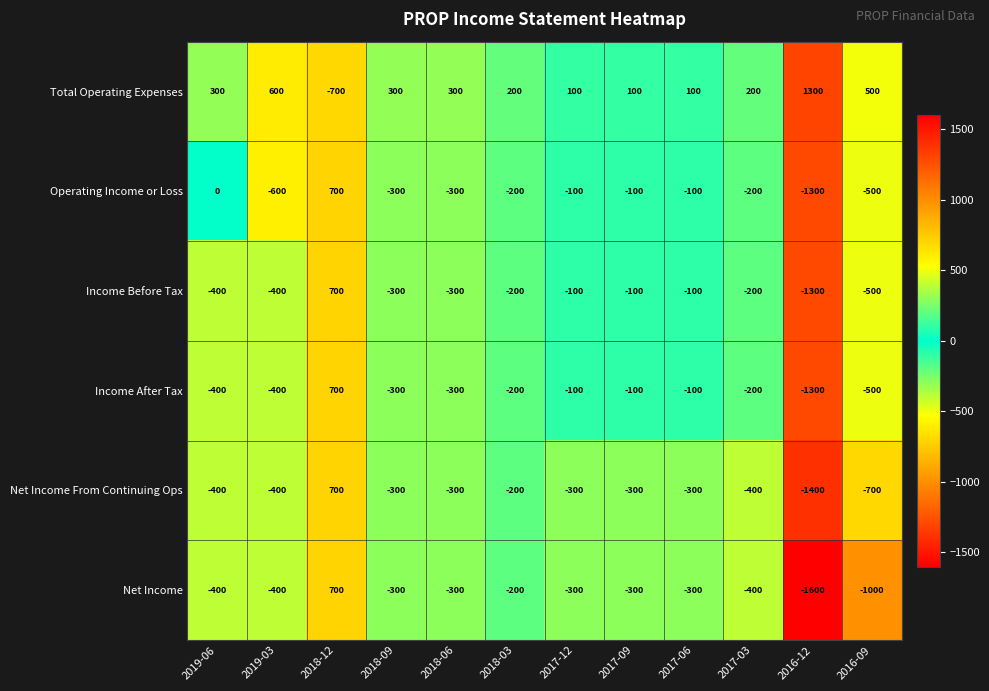

What is the total value across all series at 2017-06?

-800